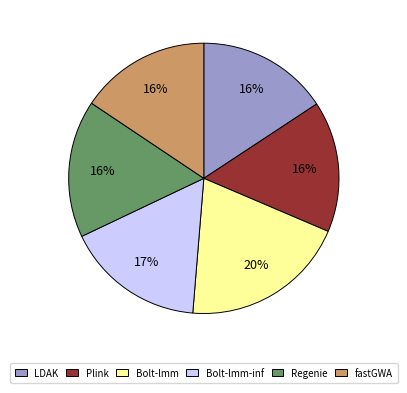

Between Bolt-lmm and LDAK, which is larger?

Bolt-lmm